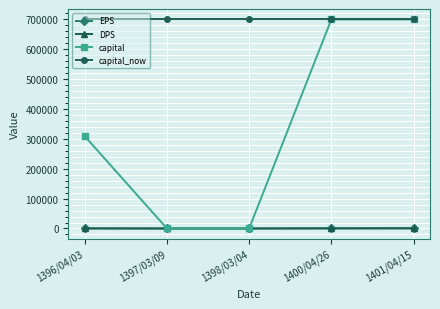

What is the maximum value shown in the chart?

700000